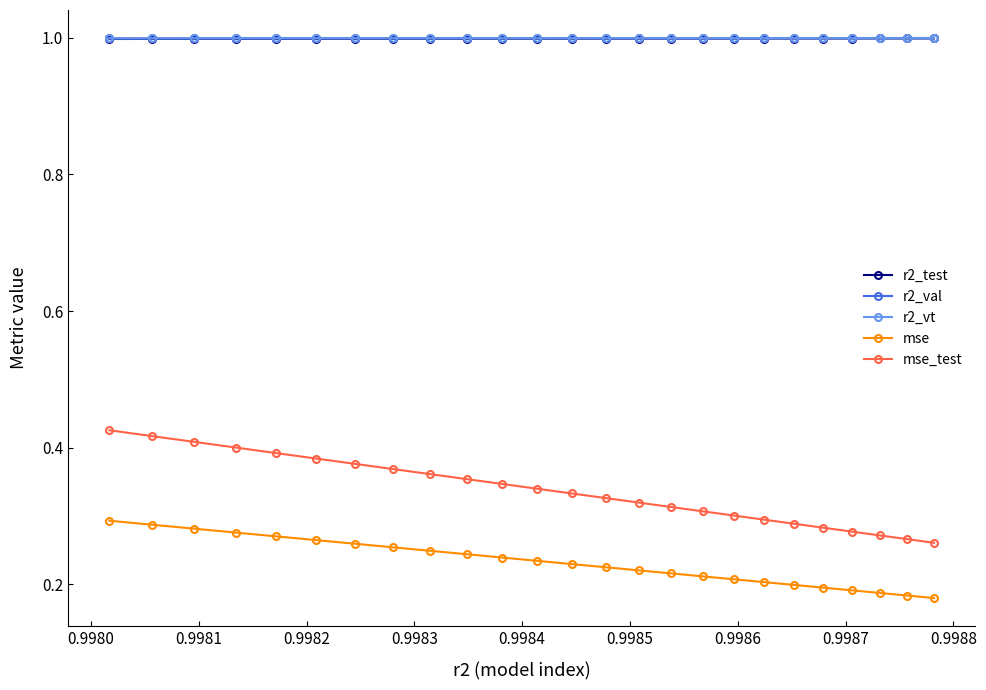

What is the value of the r2_val point at the 6th from the left?

1.0